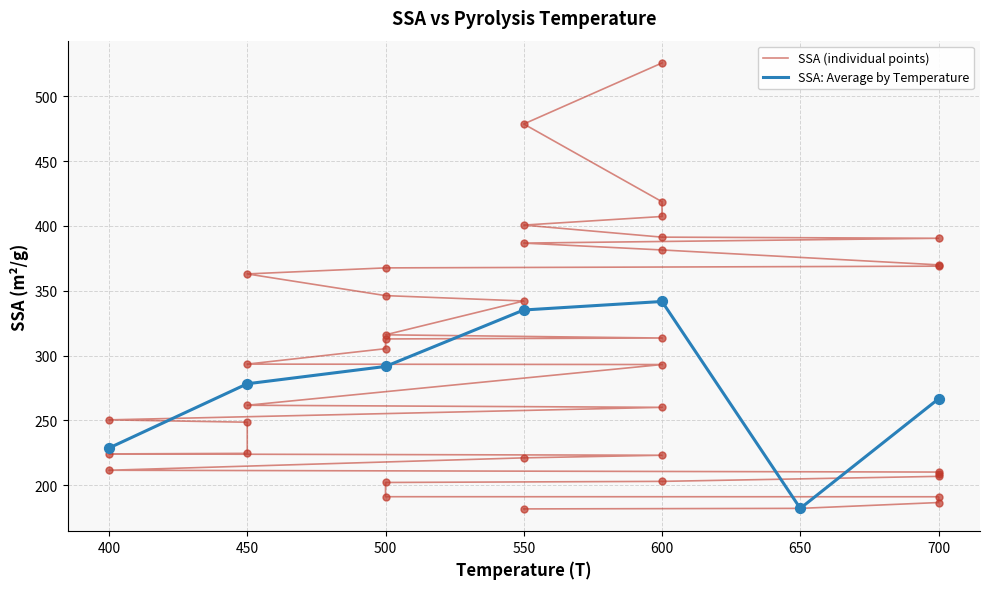

At which label is SSA: Average by Temperature closest to 261?

700